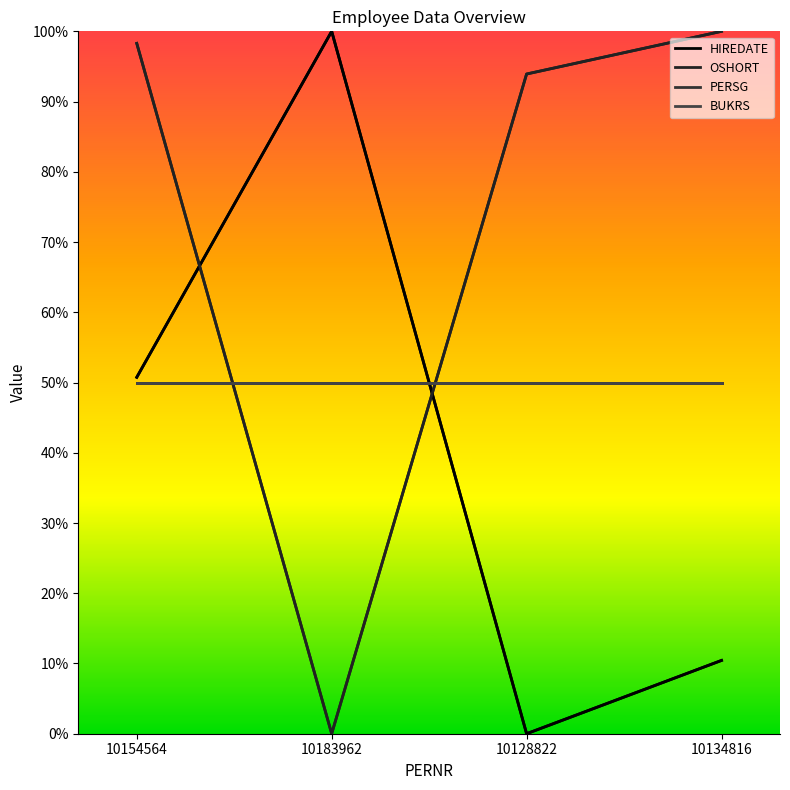

Is this an area chart (filled region under the line)?

No